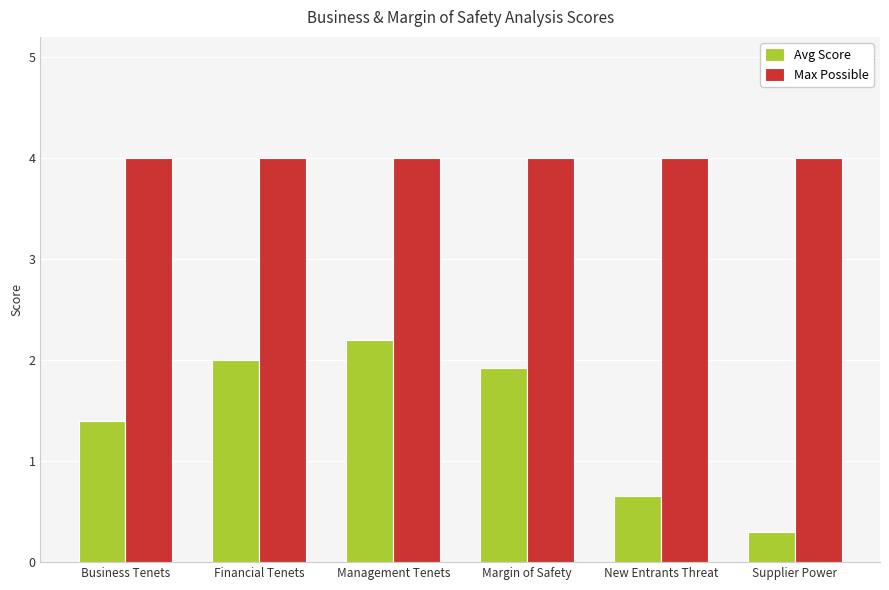

Between Margin of Safety and Supplier Power, which series saw the biggest shift?

Avg Score